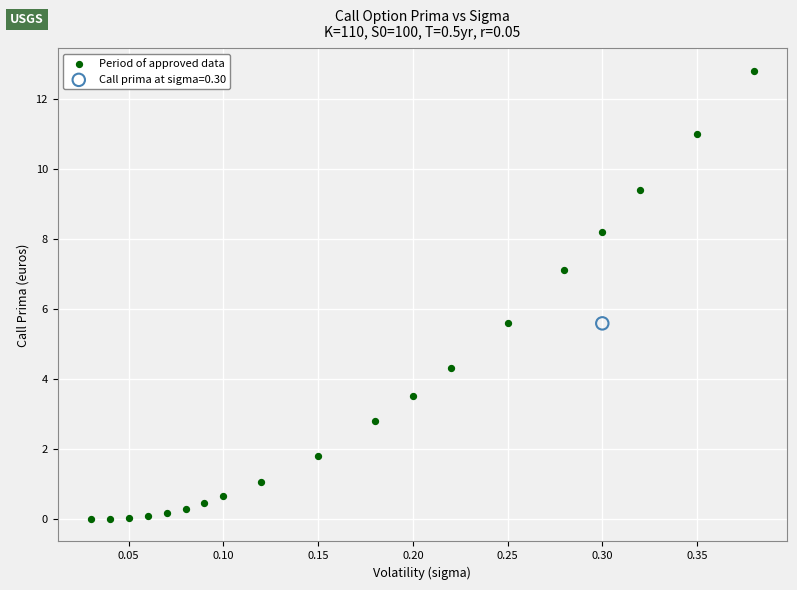

What are all the series names shown in the legend?

Period of approved data, Call prima at sigma=0.30